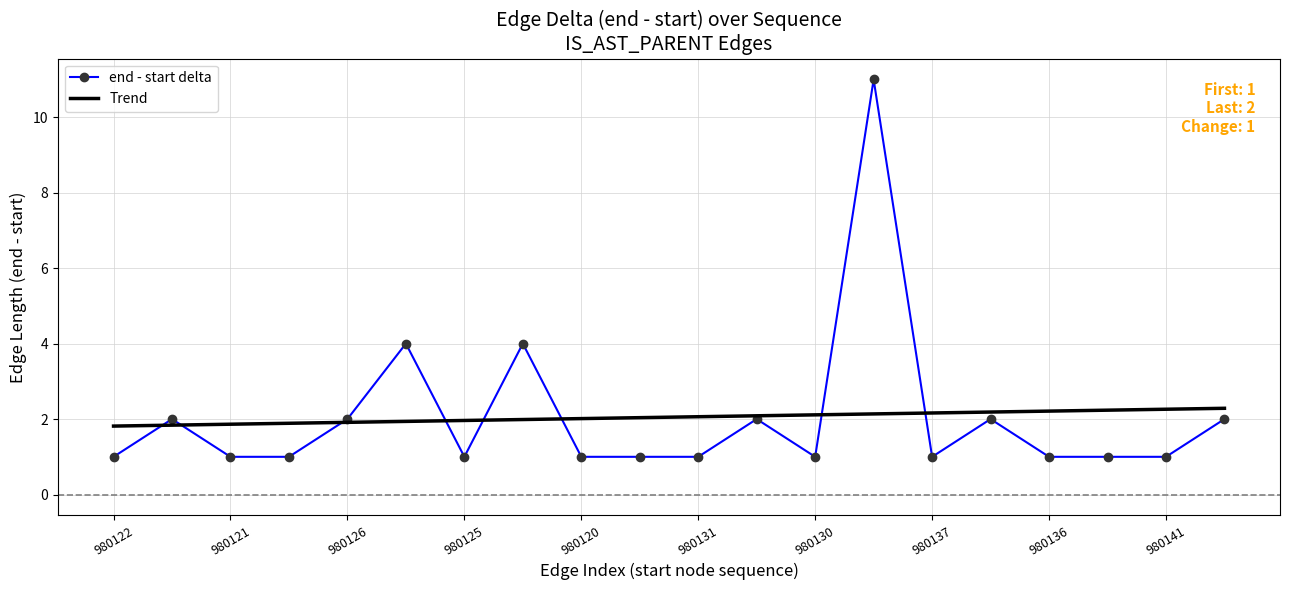

What is the greatest value displayed?

11.0